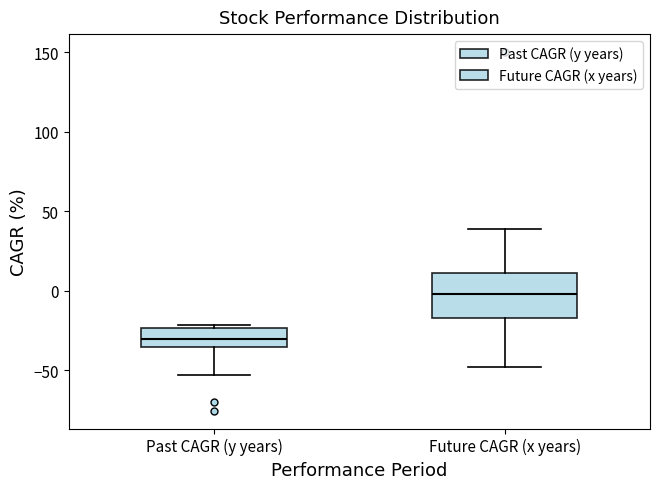

Reading left to right, transcribe this box plot: for each box, give where its median line is, the range the box spans, and where its two whiskers end, as read against the y-axis. The values are not printed on the chart, so give them approximately, as read against the axis.

Past CAGR (y years): median -30, box -35 to -25, whiskers -55 to -20
Future CAGR (x years): median 0, box -15 to 10, whiskers -50 to 40